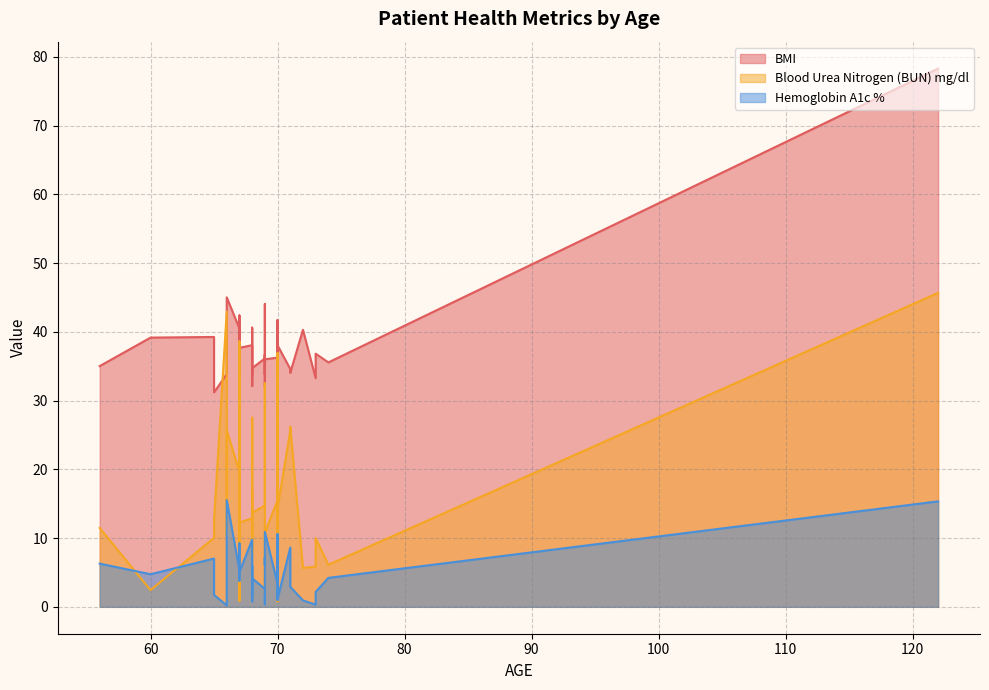

What is the total value across all series at 66?

77.0